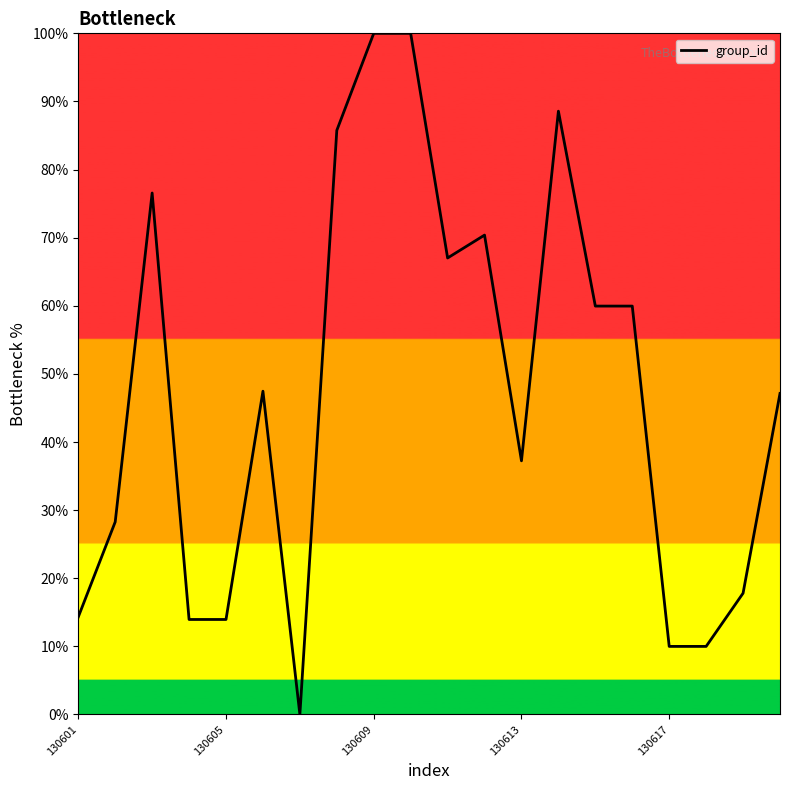

How many lines are shown in the chart?

1